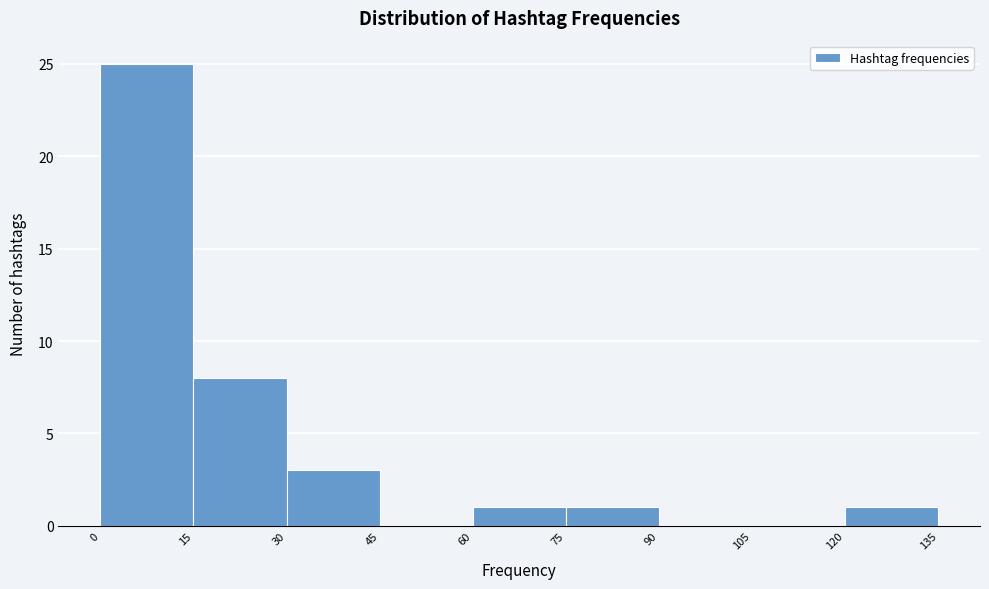

Over which range of the x-axis is the bar tallest?

0 to 15